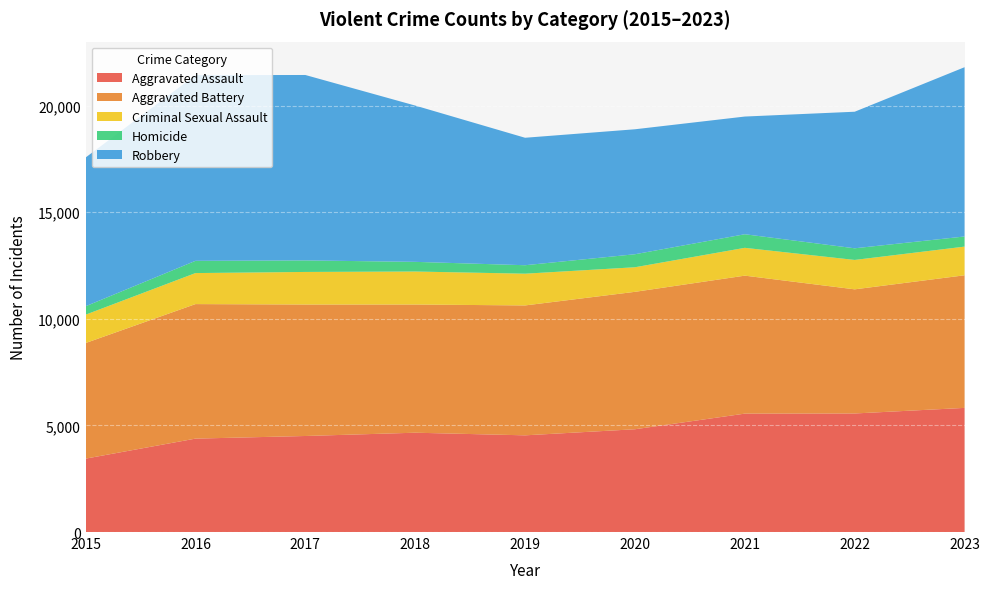

Reading left to right, transcribe all the data shown in this chart.

Aggravated Assault: 2015=3442	2016=4381	2017=4504	2018=4658	2019=4535	2020=4820	2021=5553	2022=5560	2023=5822
Aggravated Battery: 2015=5421	2016=6309	2017=6166	2018=6012	2019=6092	2020=6445	2021=6471	2022=5822	2023=6219
Criminal Sexual Assault: 2015=1330	2016=1455	2017=1528	2018=1548	2019=1489	2020=1153	2021=1305	2022=1379	2023=1345
Homicide: 2015=395	2016=574	2017=541	2018=453	2019=397	2020=610	2021=637	2022=546	2023=475
Robbery: 2015=6976	2016=8709	2017=8696	2018=7330	2019=5978	2020=5861	2021=5520	2022=6405	2023=7939